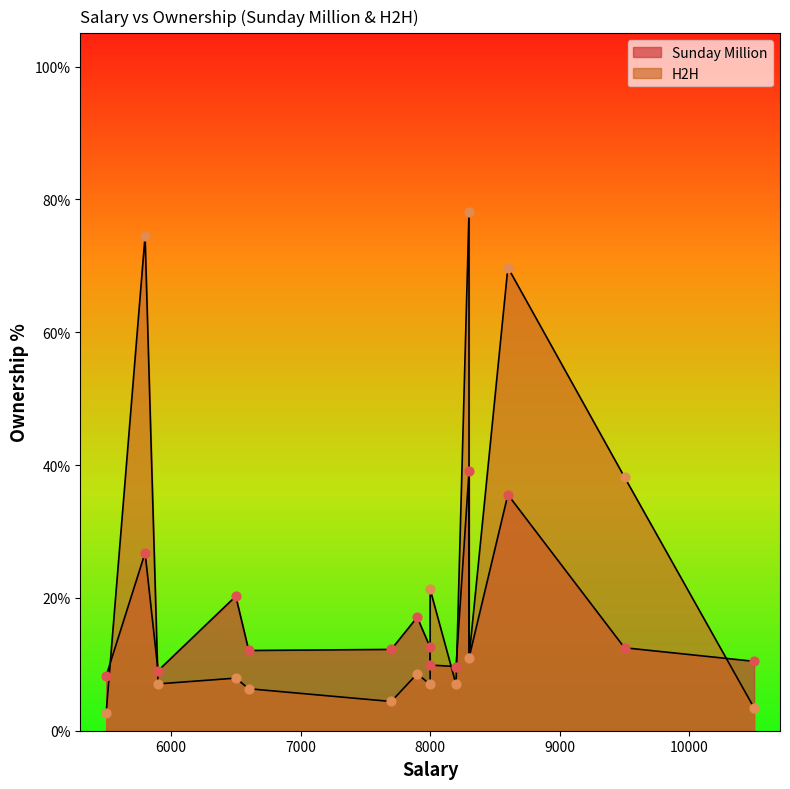

At which category is the sum across all series the highest?

8300